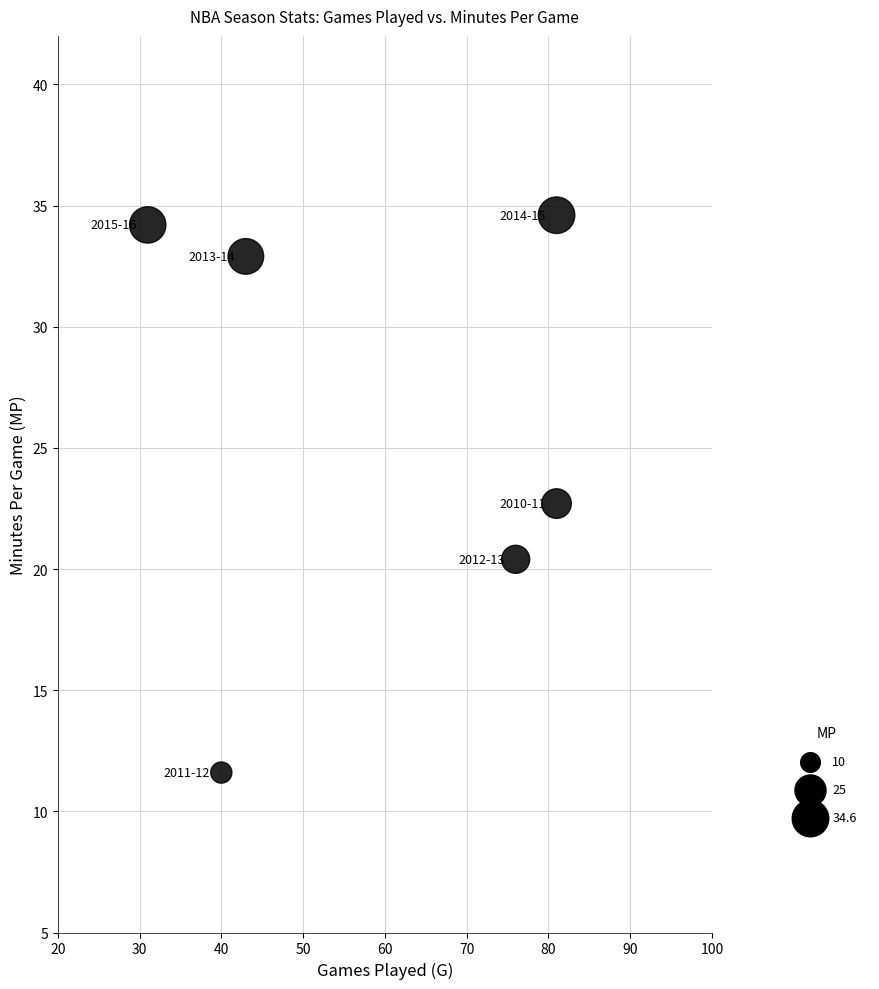

What is the average X value?

58.7